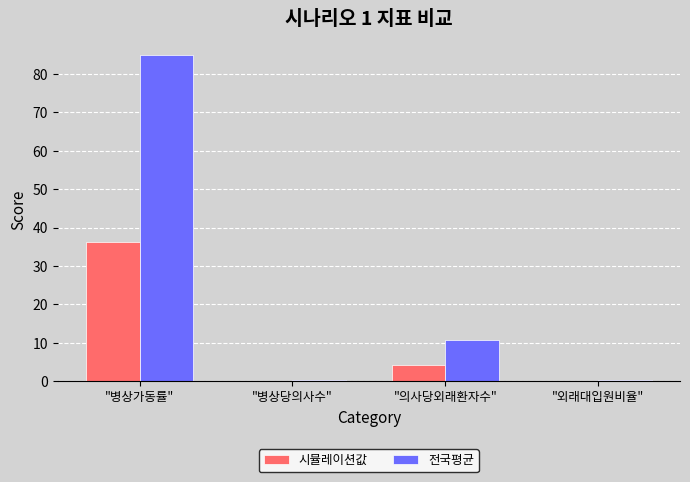

What are all the series names shown in the legend?

시뮬레이션값, 전국평균